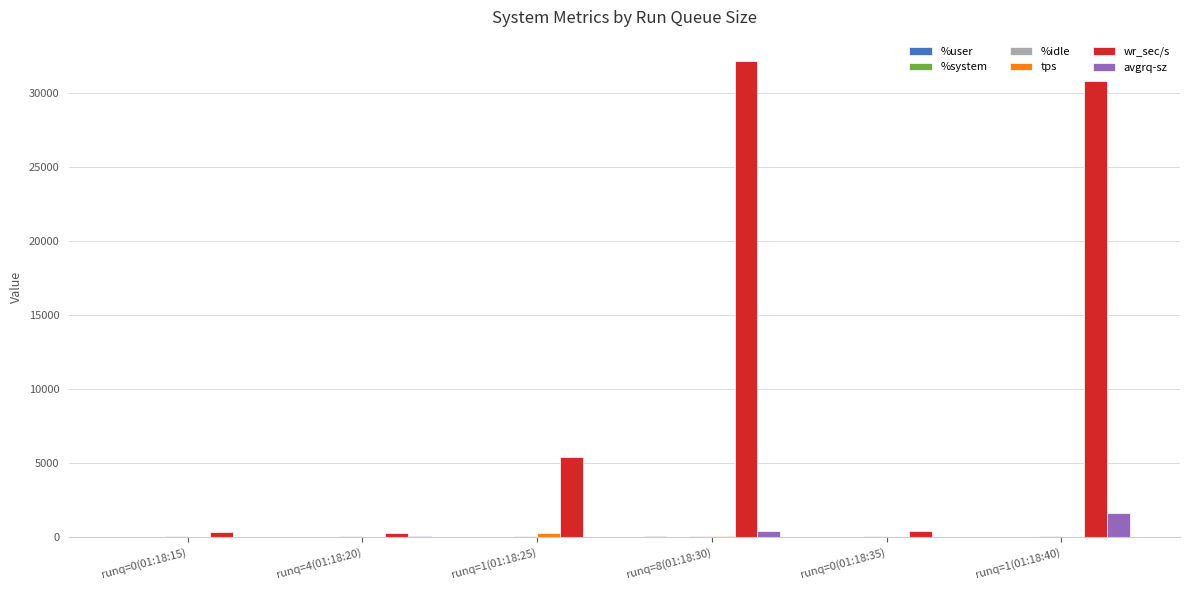

What is the highest value of the wr_sec/s series?

32185.6